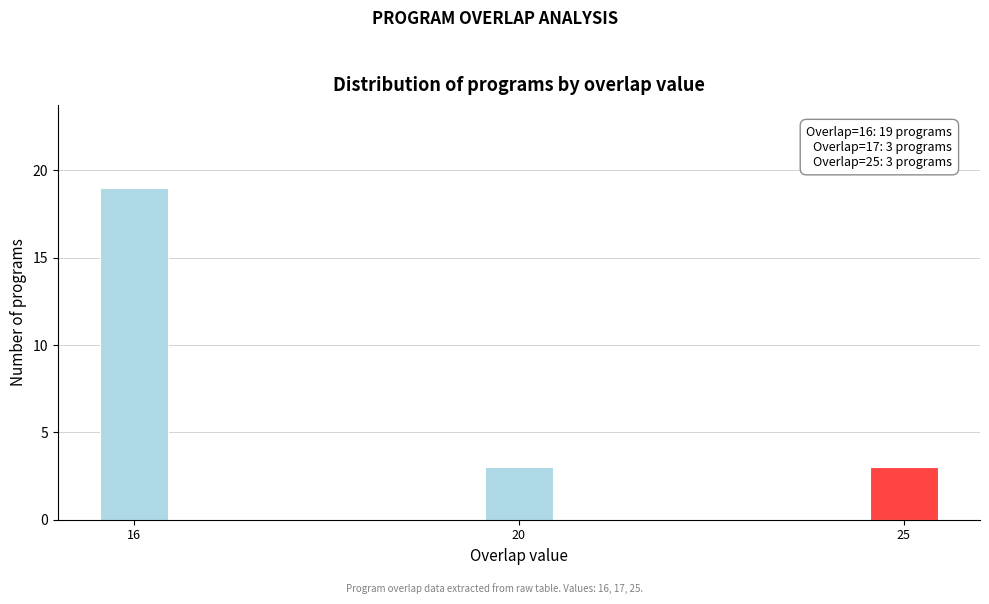

Reading right to left, transcribe all the data shown in this chart.

25=3	20=3	16=19